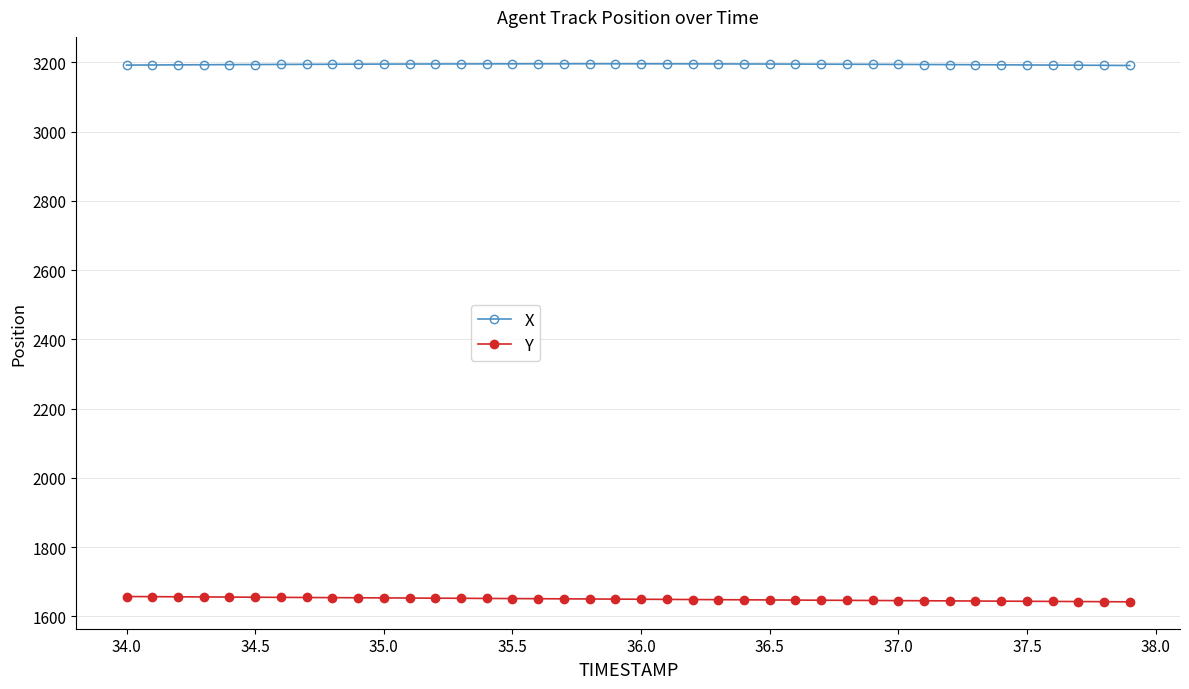

What is the highest value of the X series?

3195.7